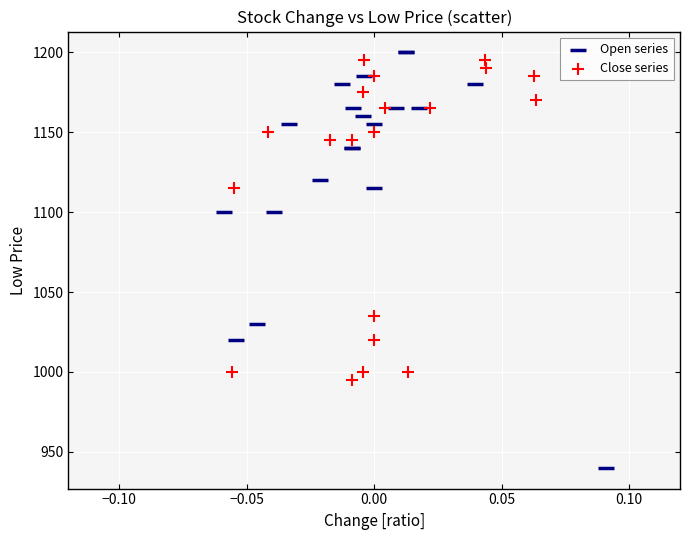

Which series contains the highest Y value?

Open series